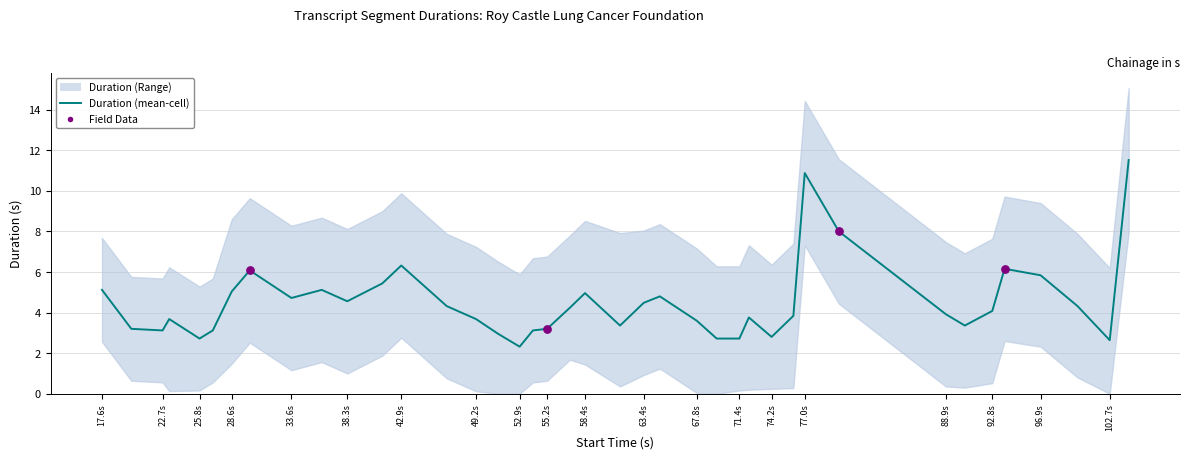

What is the change in value from 28.56 to 79.84?

+3.0